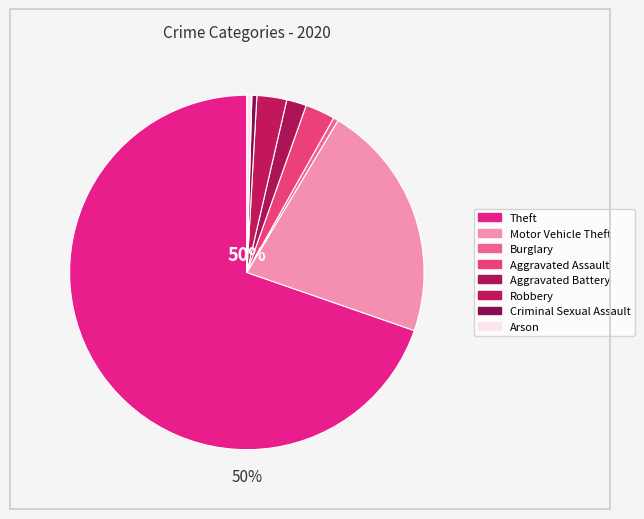

Which category has the smallest portion of the pie?

Burglary